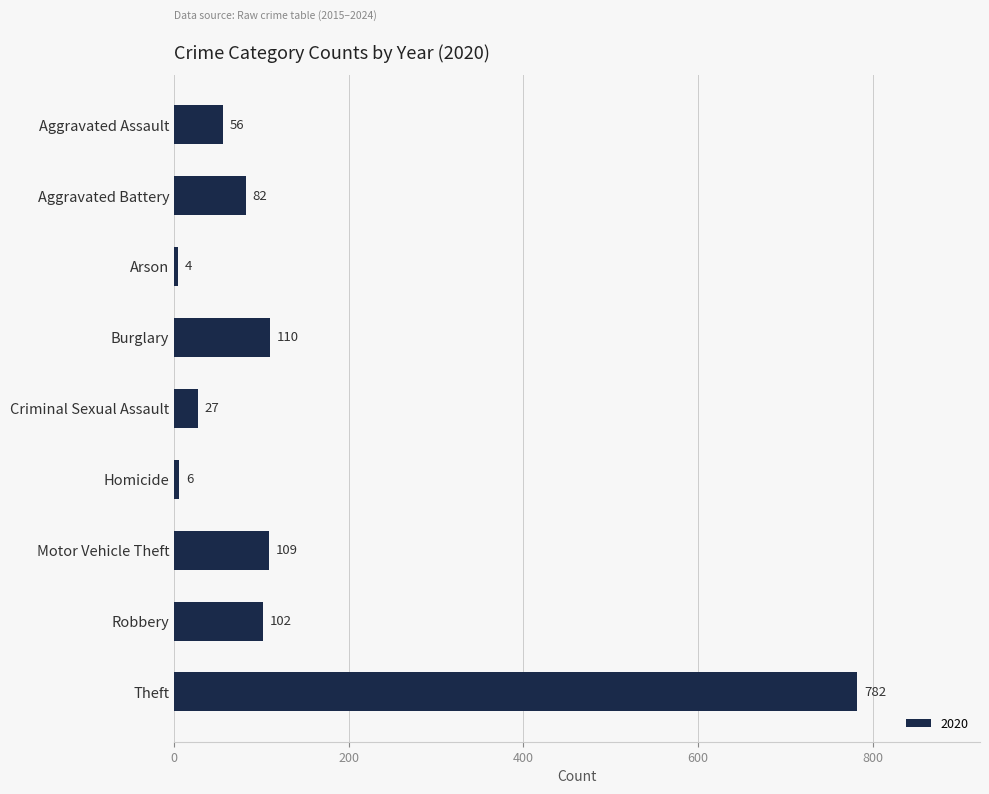

Reading top to bottom, list all the values displayed in this chart.

56	82	4	110	27	6	109	102	782